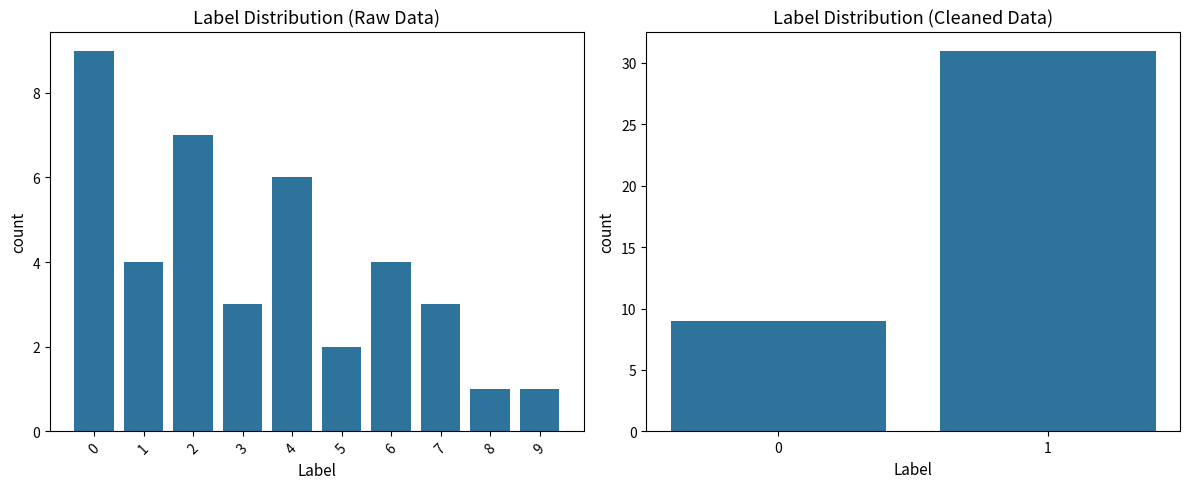

What is the difference between the maximum and minimum values?

22